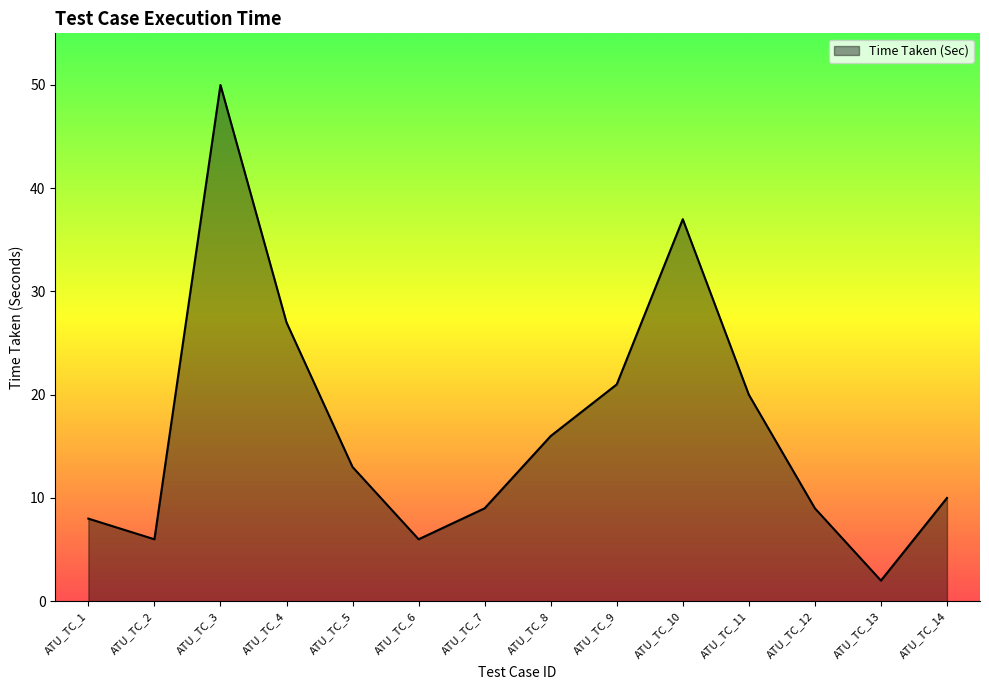

Count the number of data series in this chart.

1